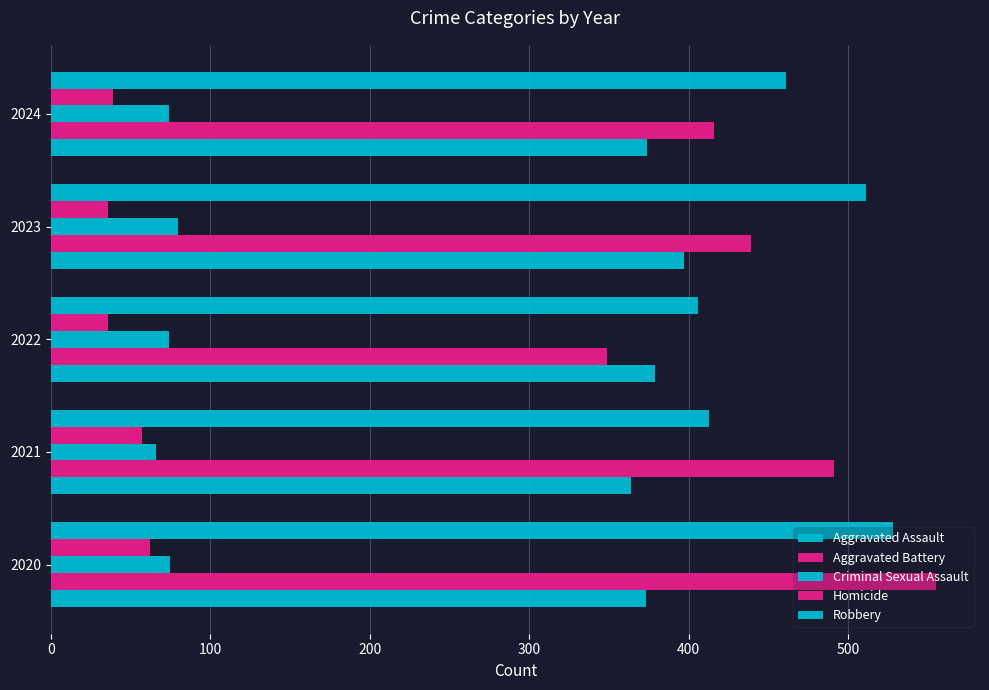

What is the value of the Aggravated Battery bar at the 5th from the left?

416